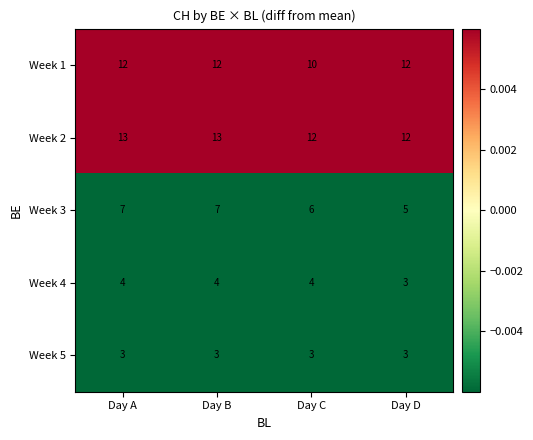

Reading left to right, list all the values displayed in this chart.

Week 1: Day A=12	Day B=12	Day C=10	Day D=12
Week 2: Day A=13	Day B=13	Day C=12	Day D=12
Week 3: Day A=7	Day B=7	Day C=6	Day D=5
Week 4: Day A=4	Day B=4	Day C=4	Day D=3
Week 5: Day A=3	Day B=3	Day C=3	Day D=3